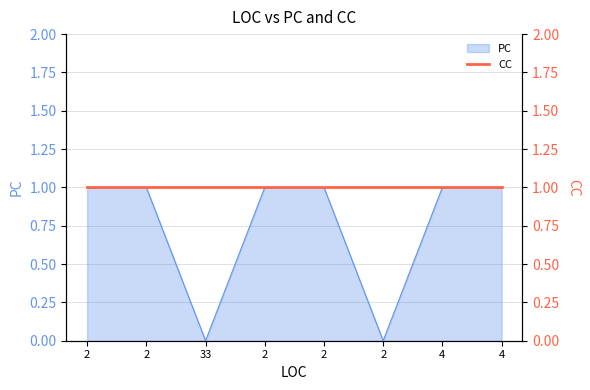

What is the difference between the maximum and second lowest values?

1